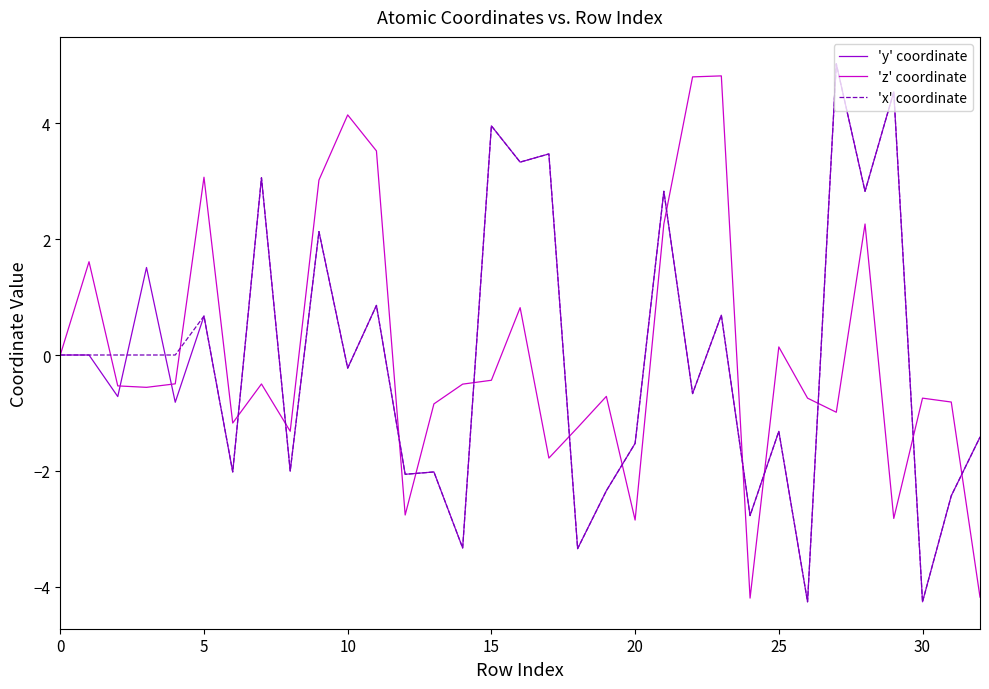

What are all the series names shown in the legend?

'y' coordinate, 'z' coordinate, 'x' coordinate